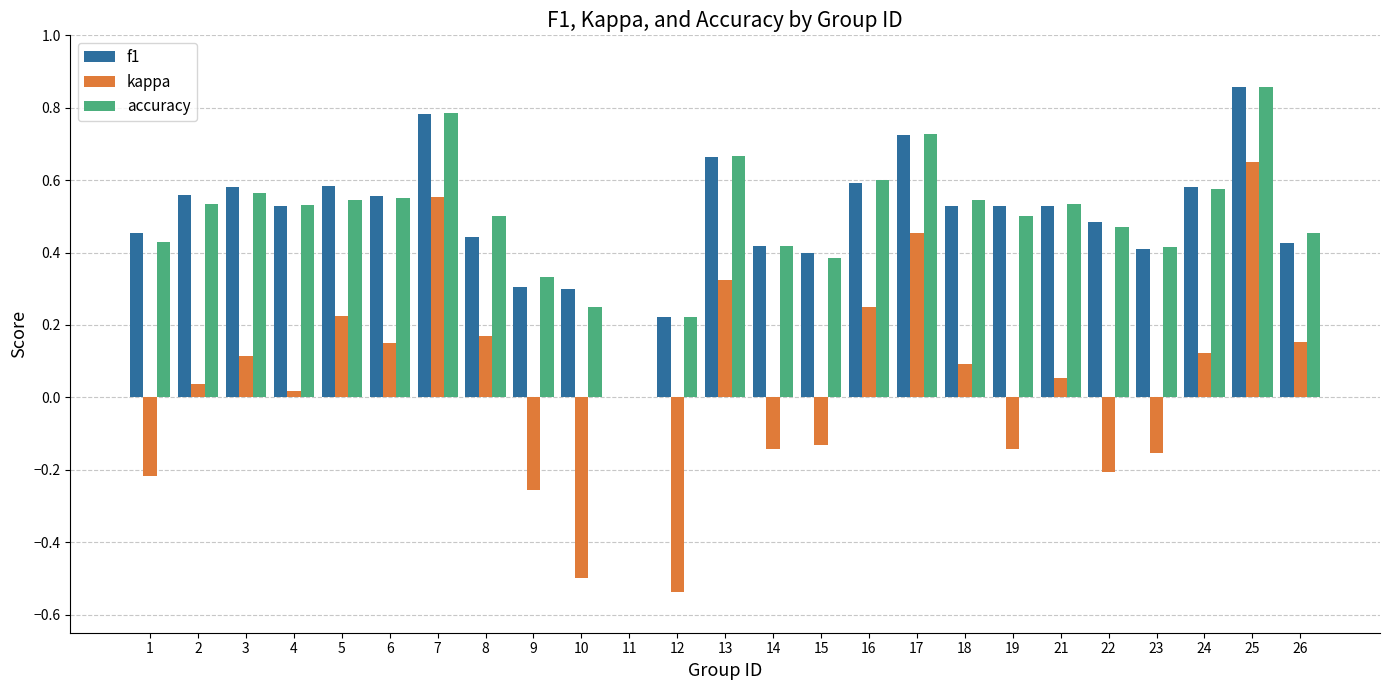

The kappa series shows 0.5 at 17. True or false?

True